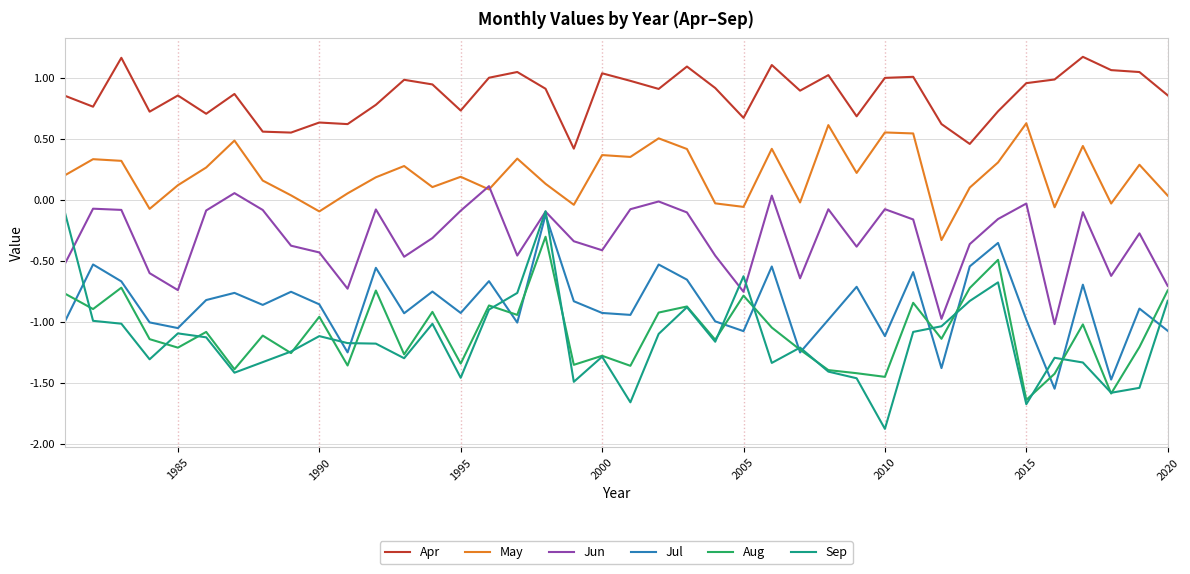

What is the minimum value shown in the chart?

-1.9